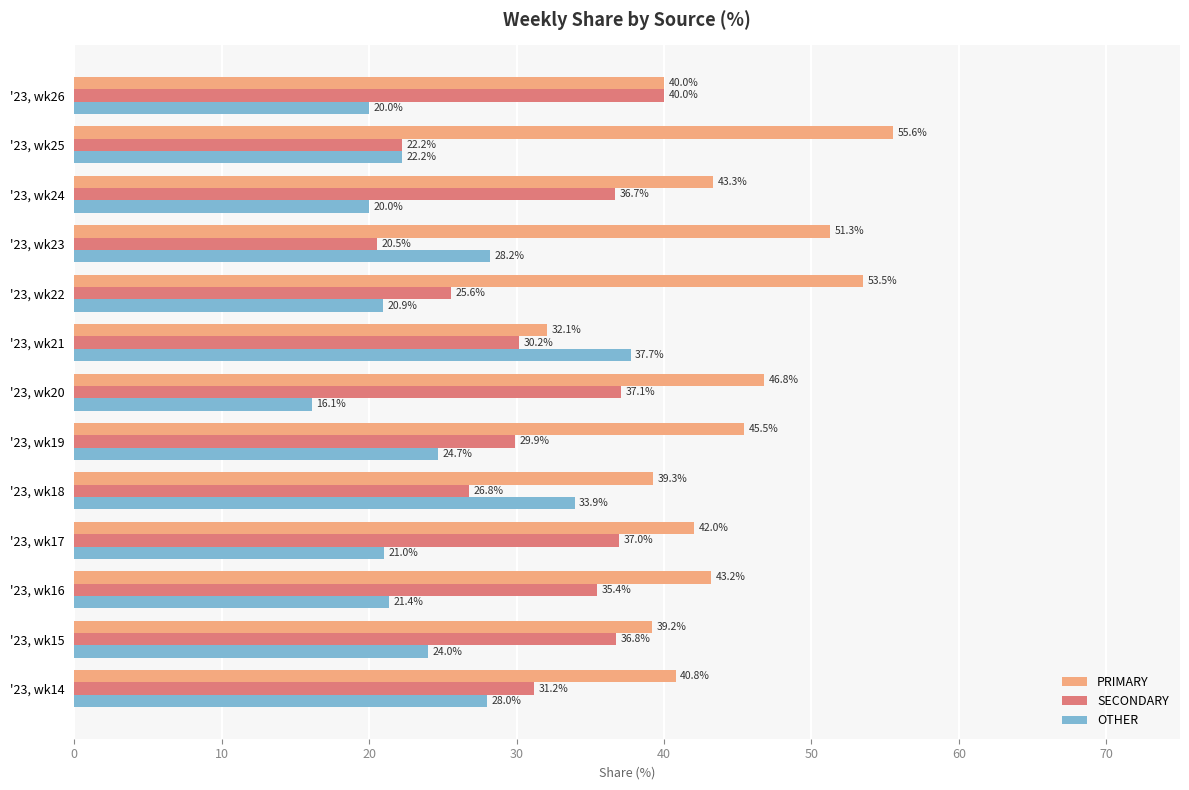

Which category has the highest value in the SECONDARY series?

'23, wk26